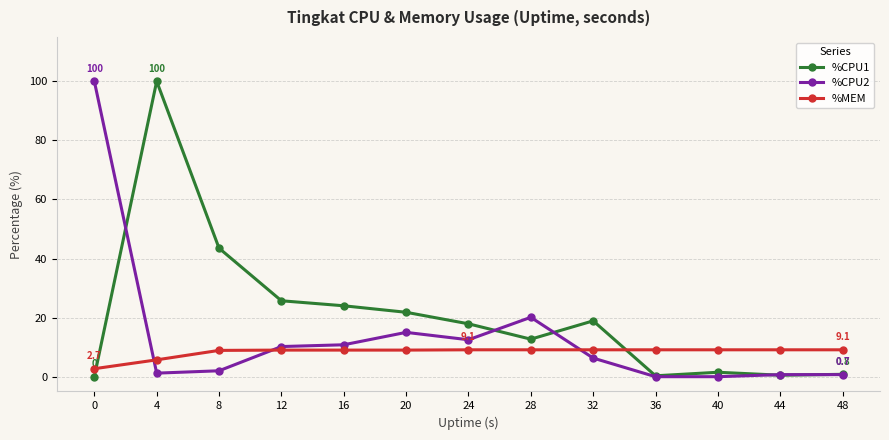

What is the maximum value for %CPU2?

100.0